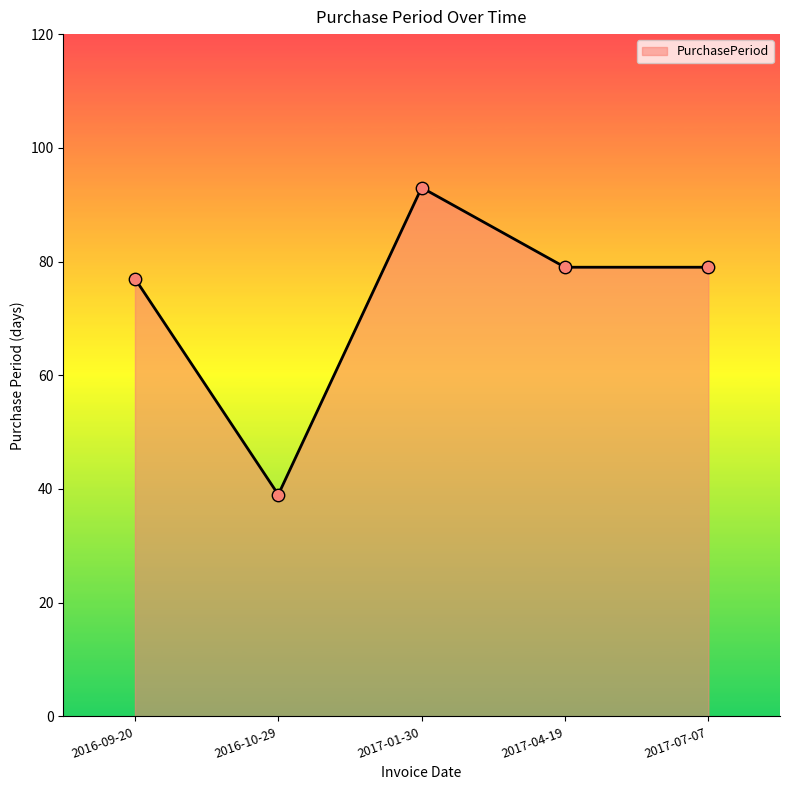

What is the ratio of the value at 2017-04-19 to the value at 2016-10-29?

2.0